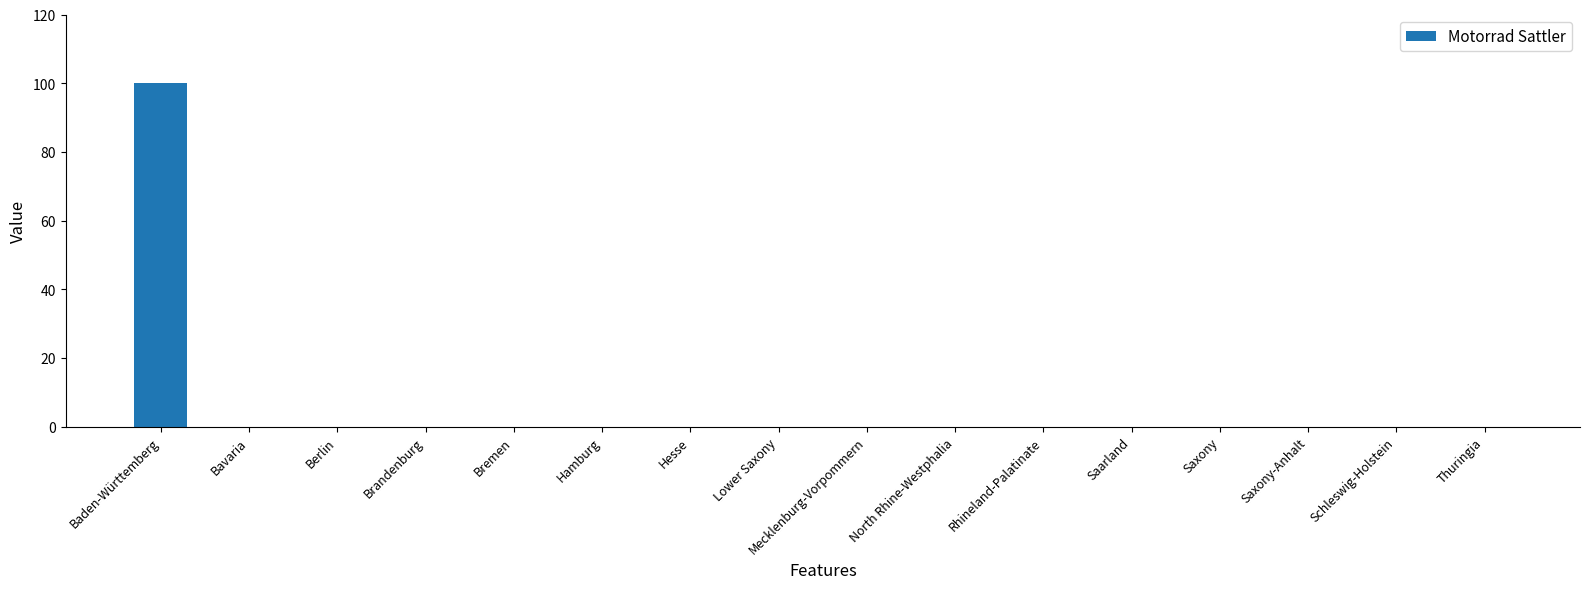

Are the bars horizontal?

No